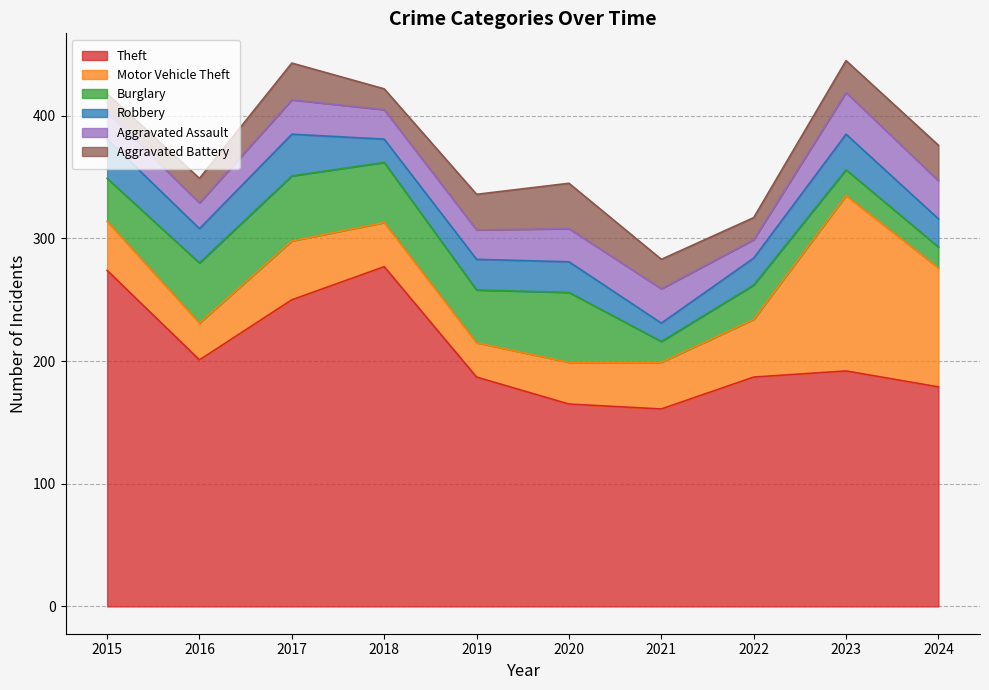

Does the chart have visible grid lines?

Yes